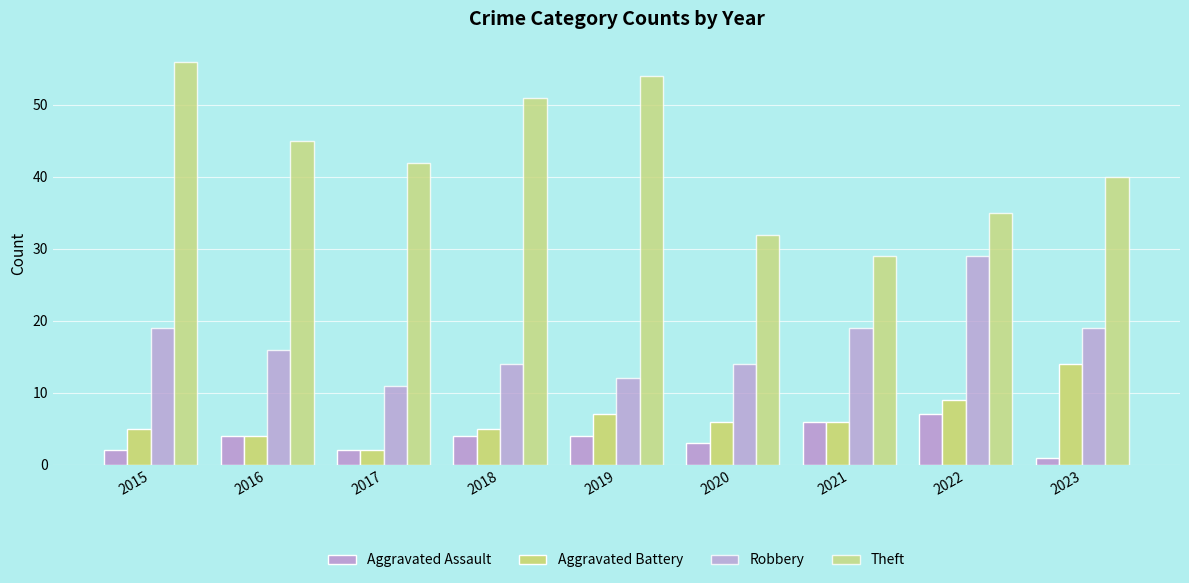

How many values in the Aggravated Assault series are below 4?

4